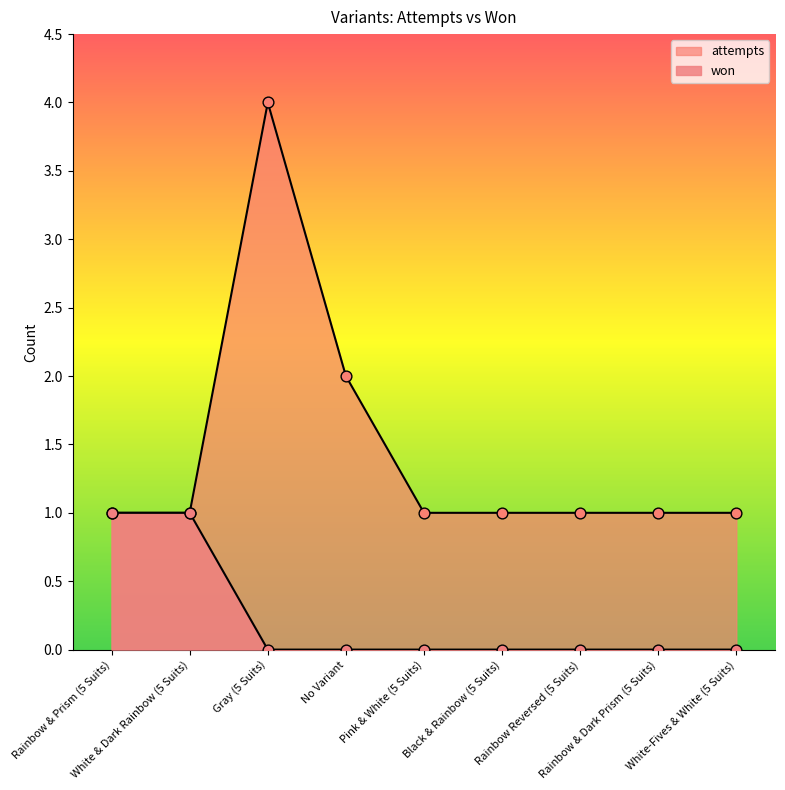

What are all the series names shown in the legend?

won, attempts